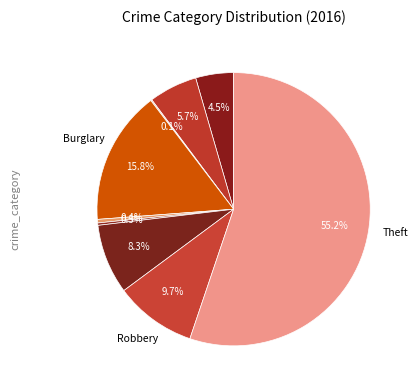

How many slices are in this pie chart?

9